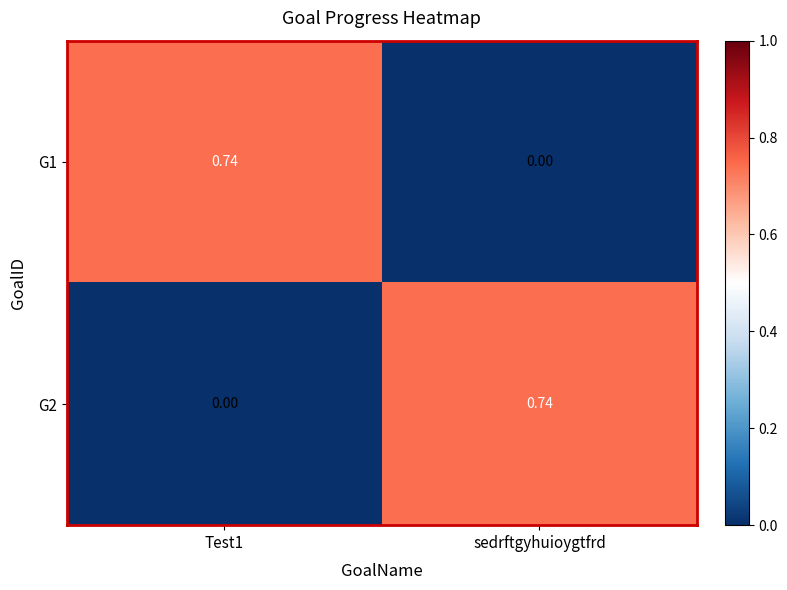

Where is G1 nearest to the value 0?

sedrftgyhuioygtfrd